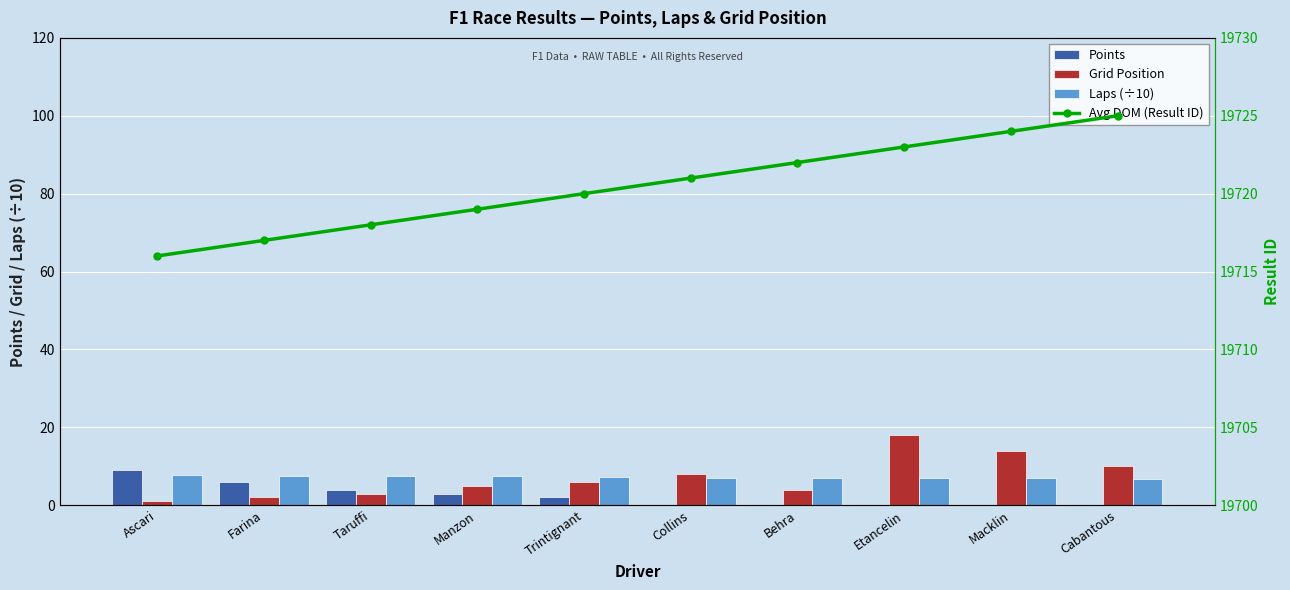

Where is Avg DOM (Result ID) nearest to the value 19720?

Trintignant